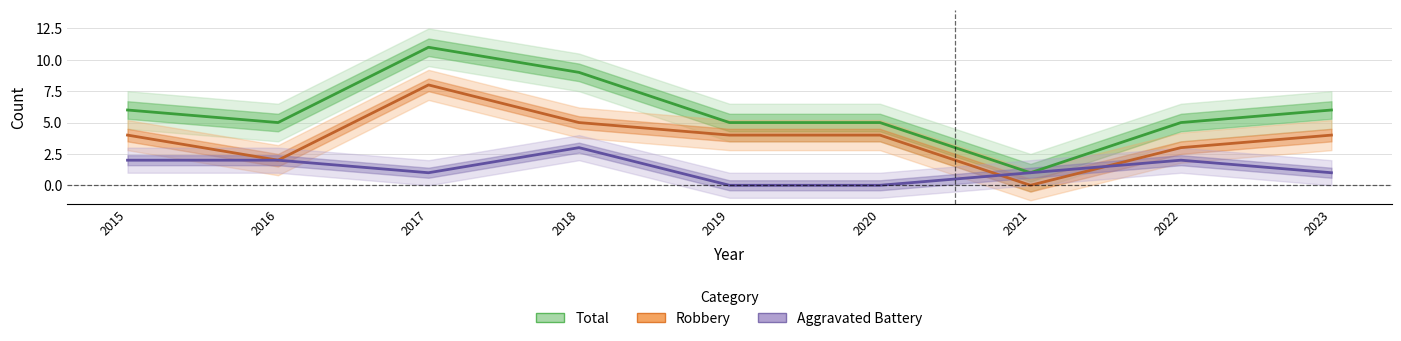

What is the difference between the maximum and minimum values in the Total series?

10